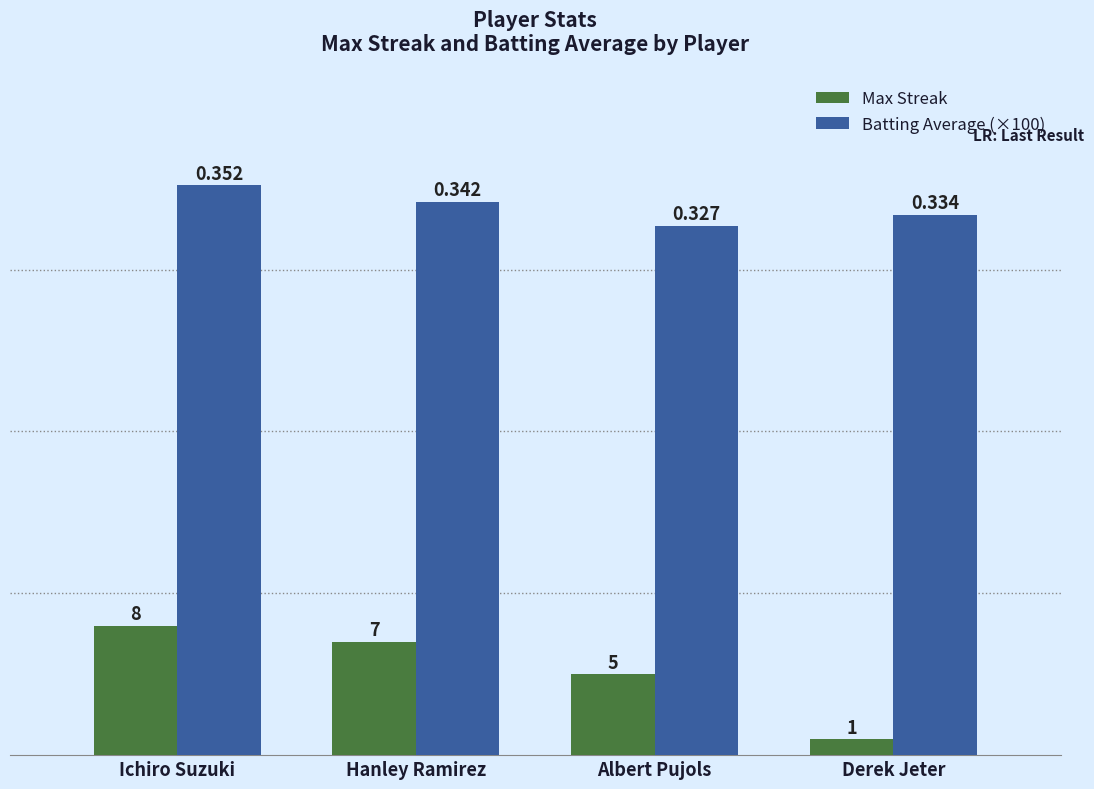

What are all the series names shown in the legend?

Max Streak, Batting Average (×100)